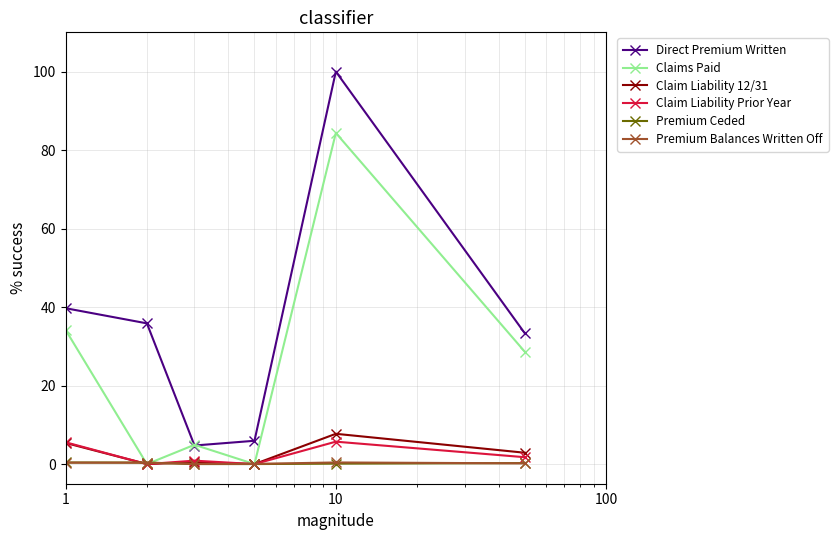

Which series has the largest total across all categories?

Direct Premium Written